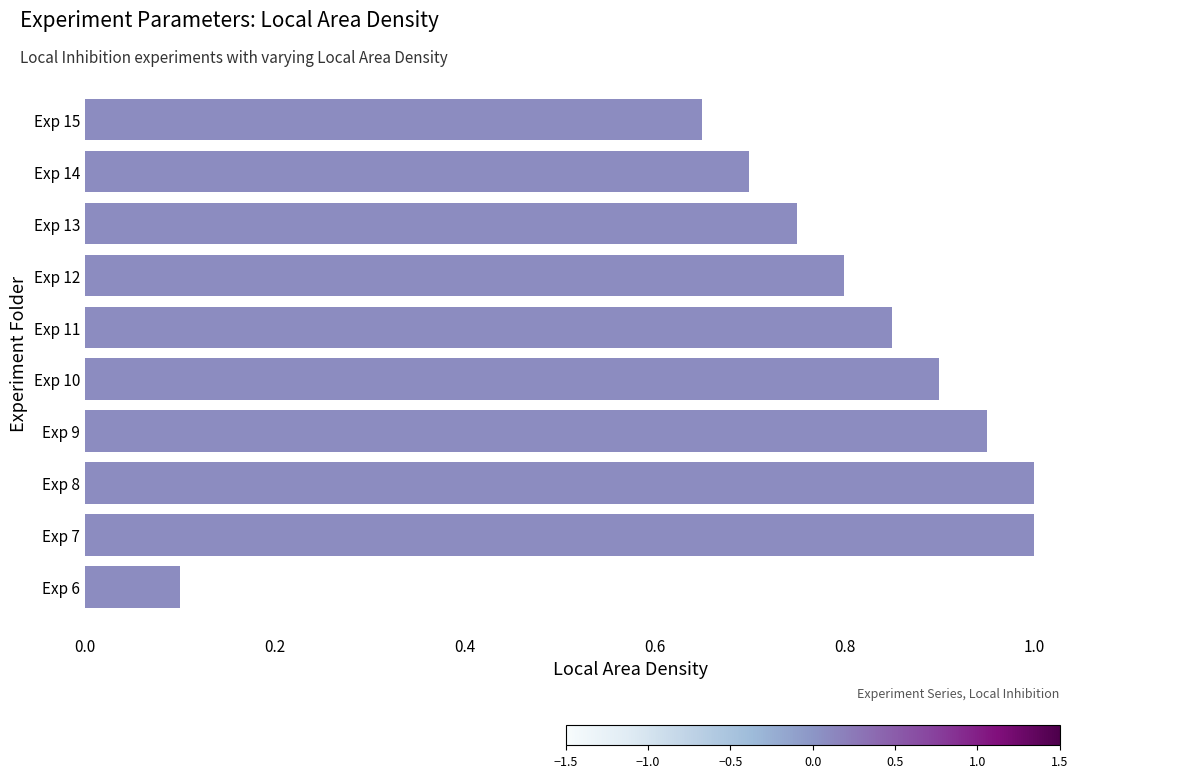

The chart shows a value of 0.7 at Exp 14. True or false?

True